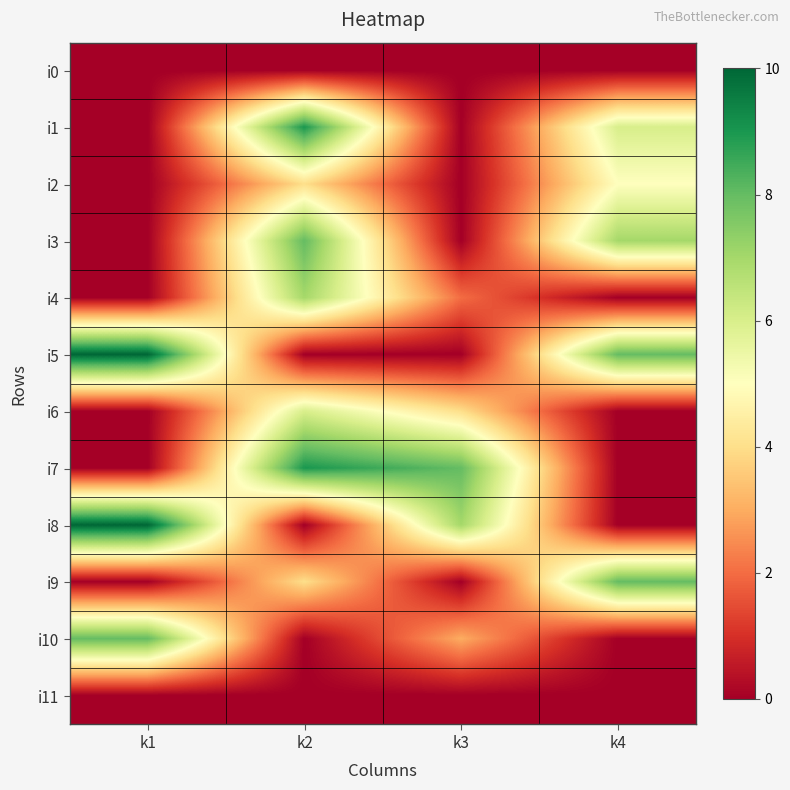

Rank the series by their maximum value, from highest to lowest.

i5, i8, i1, i7, i3, i9, i10, i4, i6, i2, i0, i11